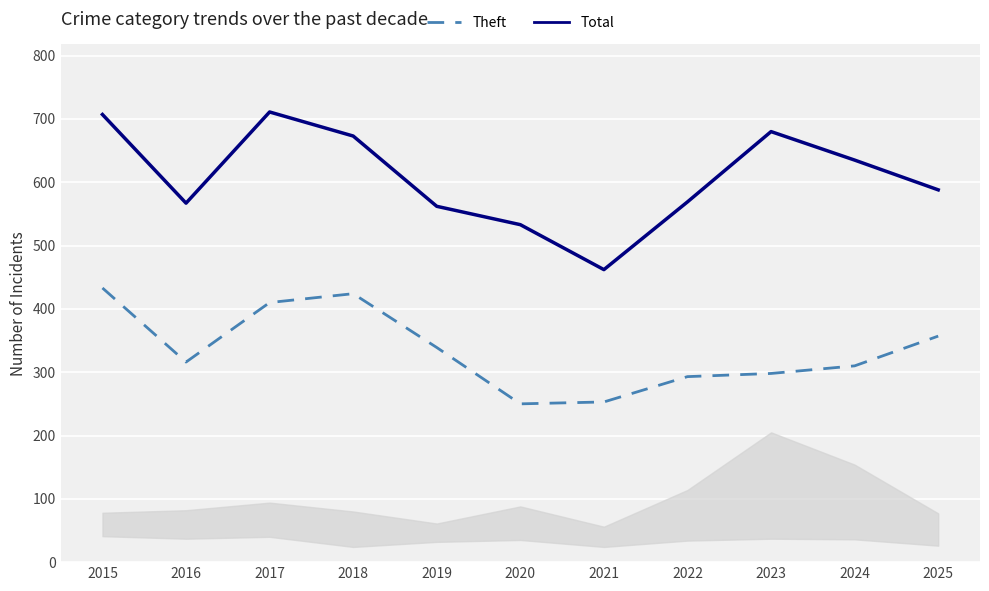

At which label does Total first exceed 588?

2015